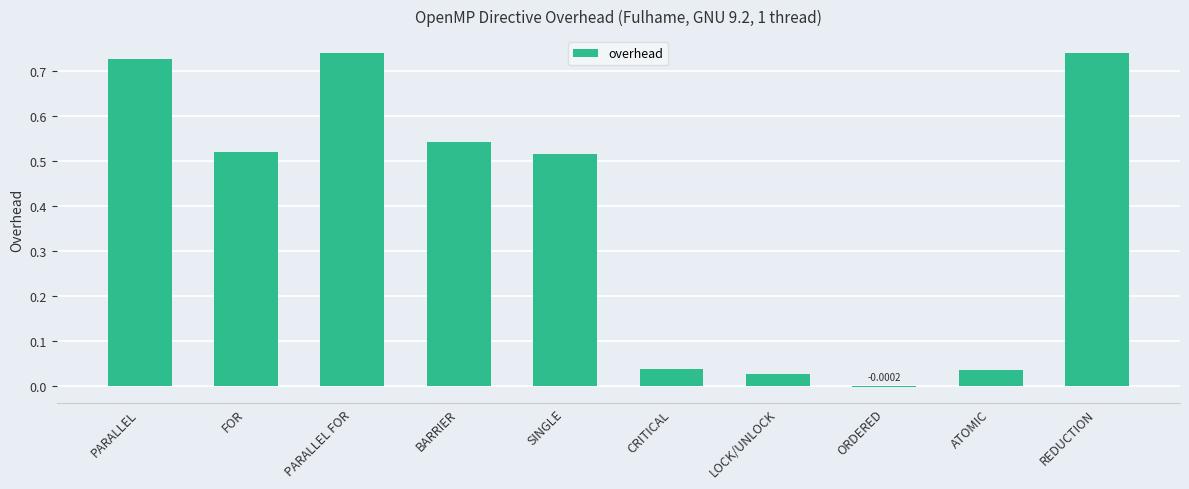

Which has a higher value, SINGLE or CRITICAL?

SINGLE